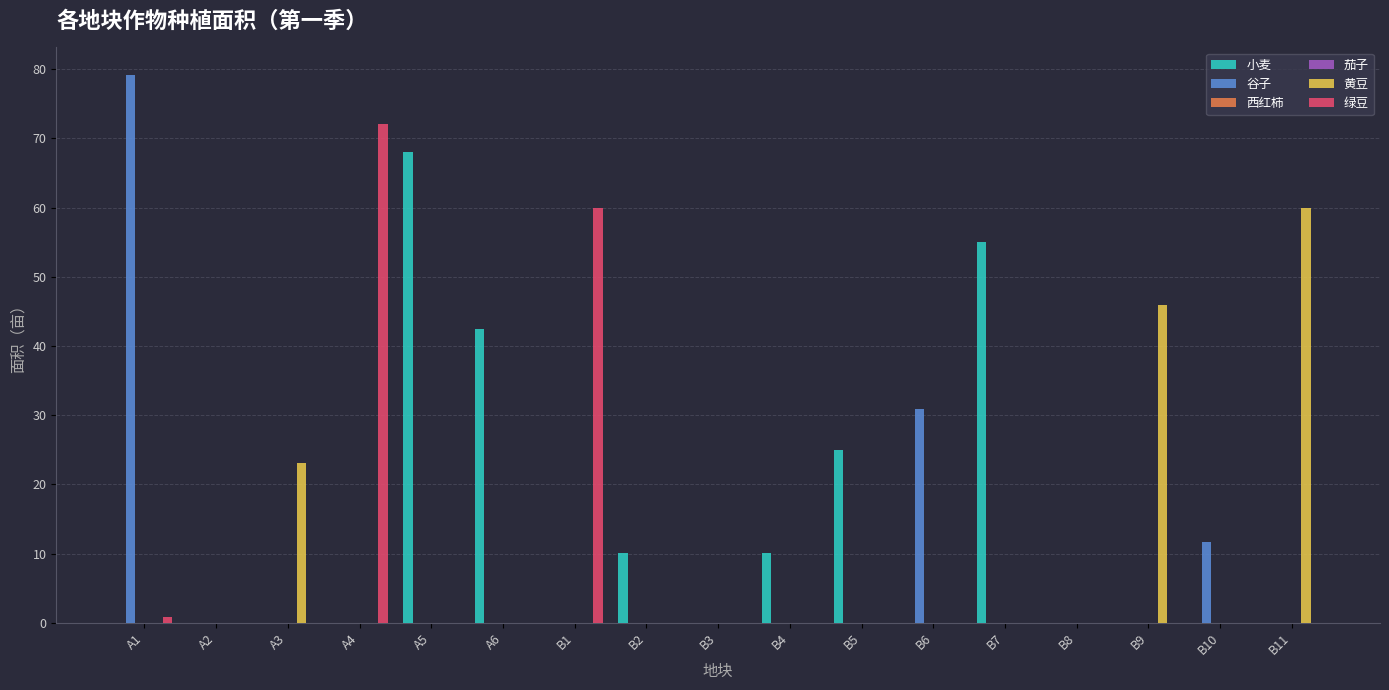

True or false: 谷子 has a value of 44.5 at A4.

False